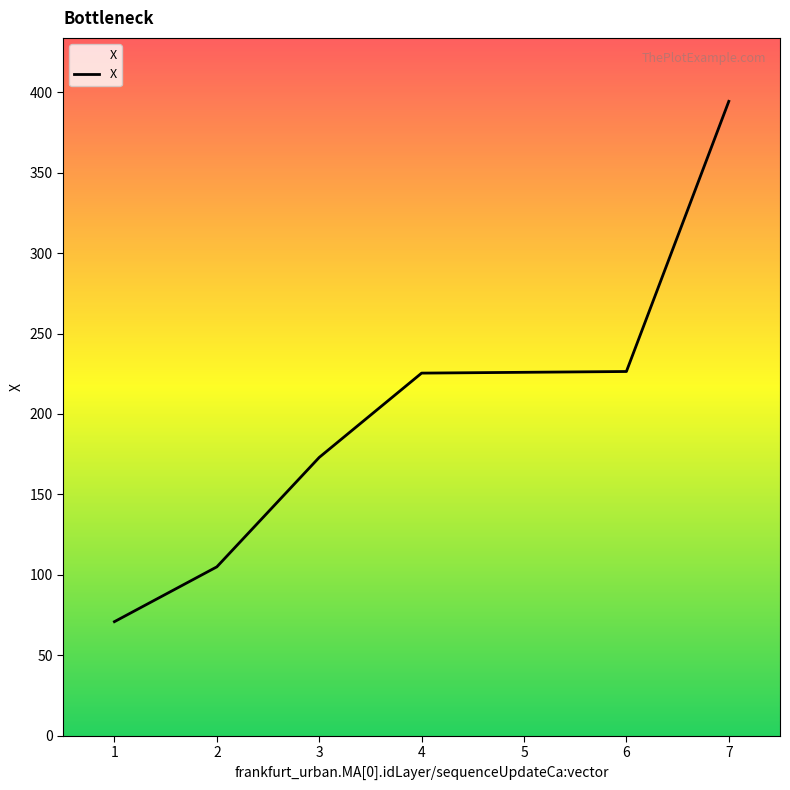

Which label corresponds to the smallest value in the chart?

1